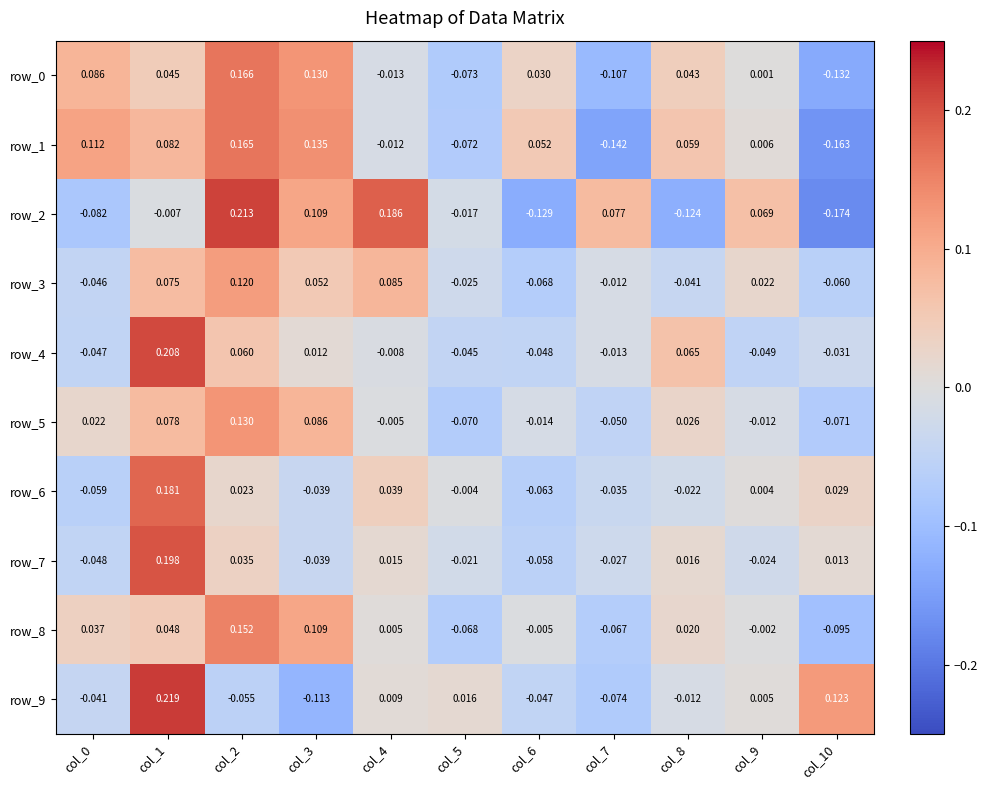

Which series has the largest range (max minus min)?

row_2